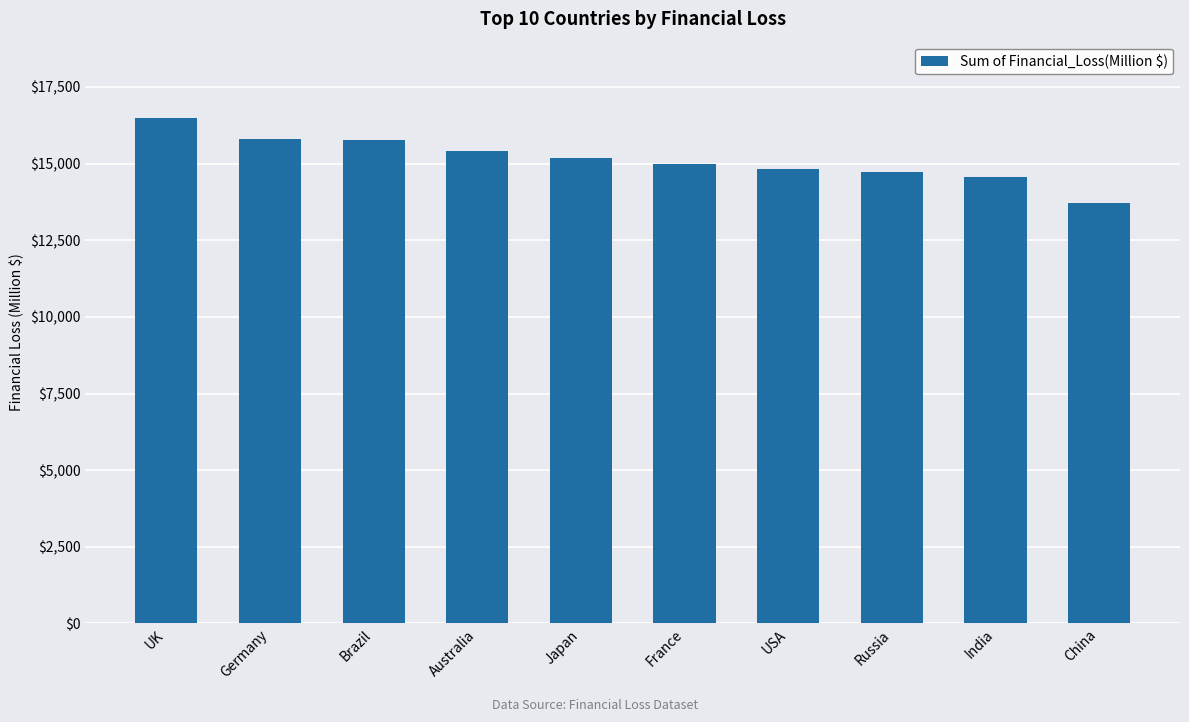

How many bars are there in total?

10